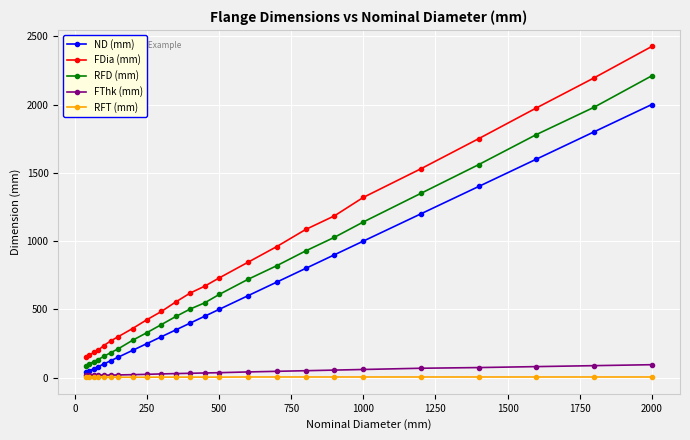

Which series has the widest spread of values?

FDia (mm)